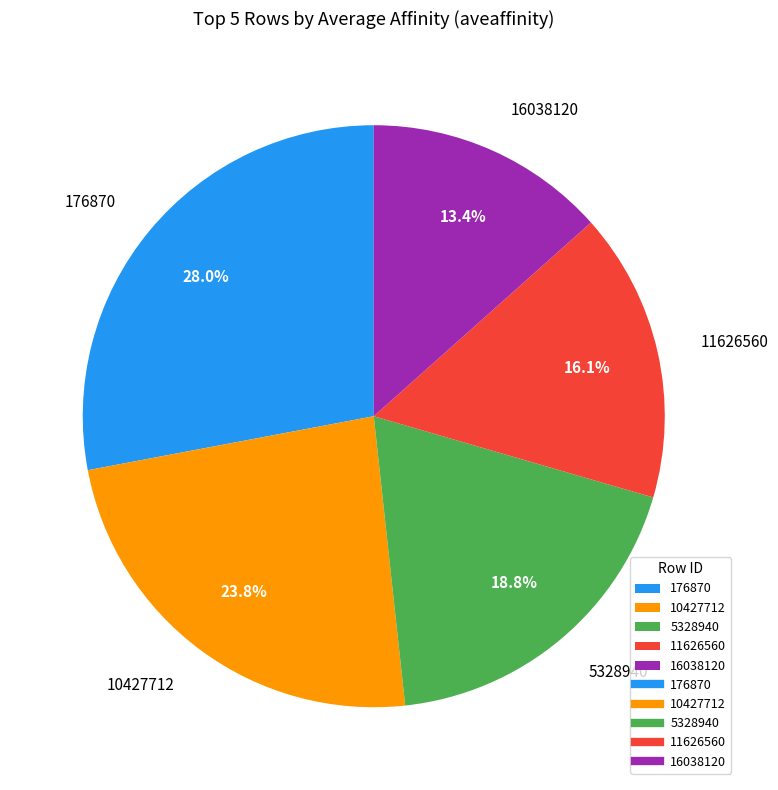

Between 11626560 and 5328940, which is larger?

5328940